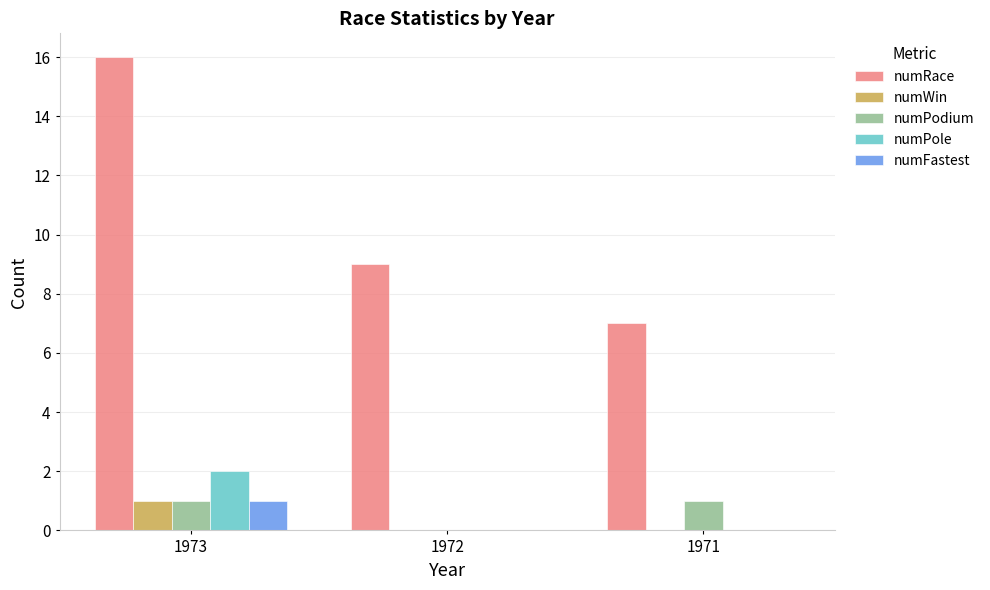

Between 1972 and 1971, which series saw the biggest shift?

numRace